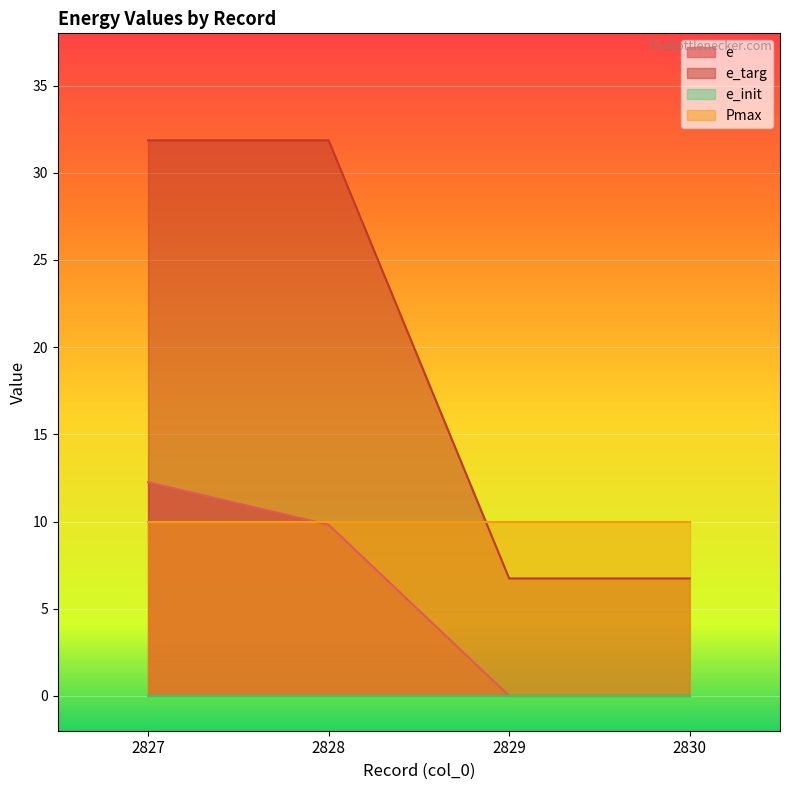

What is the difference between the maximum and second lowest values in the e series?

12.2